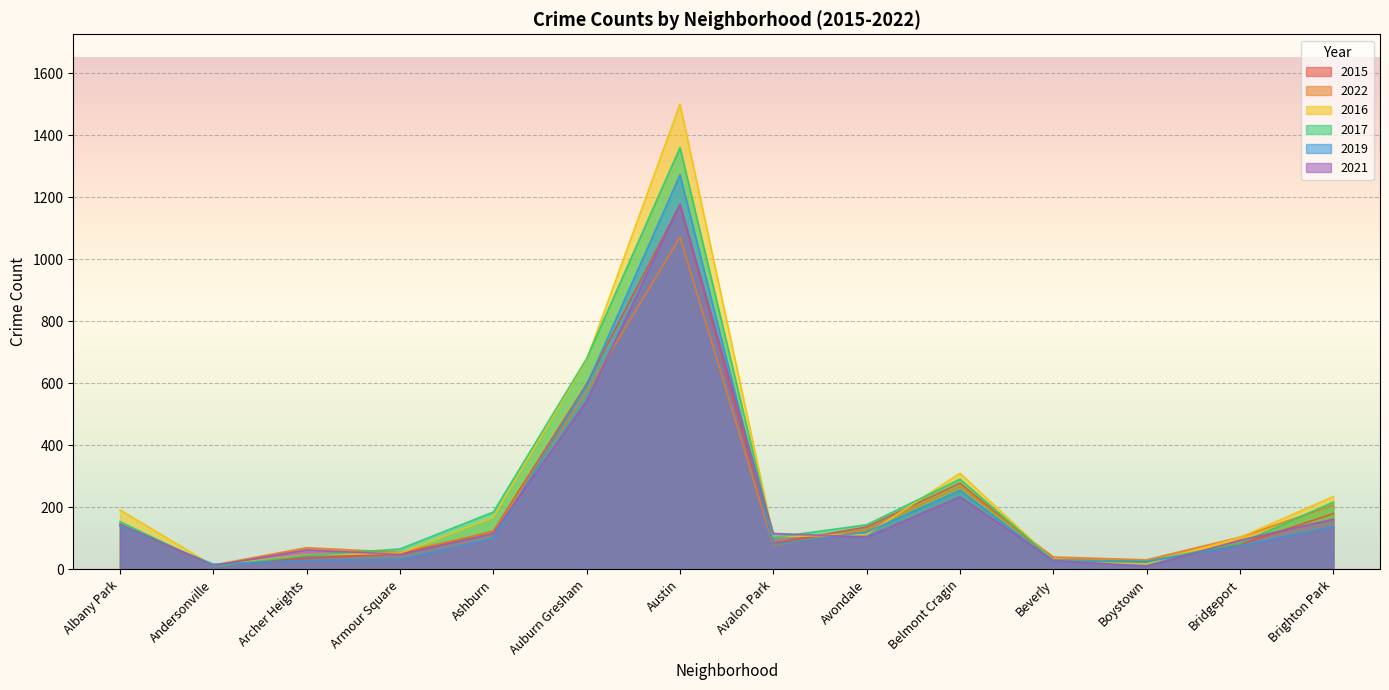

Does the chart display data point markers on the line(s)?

No